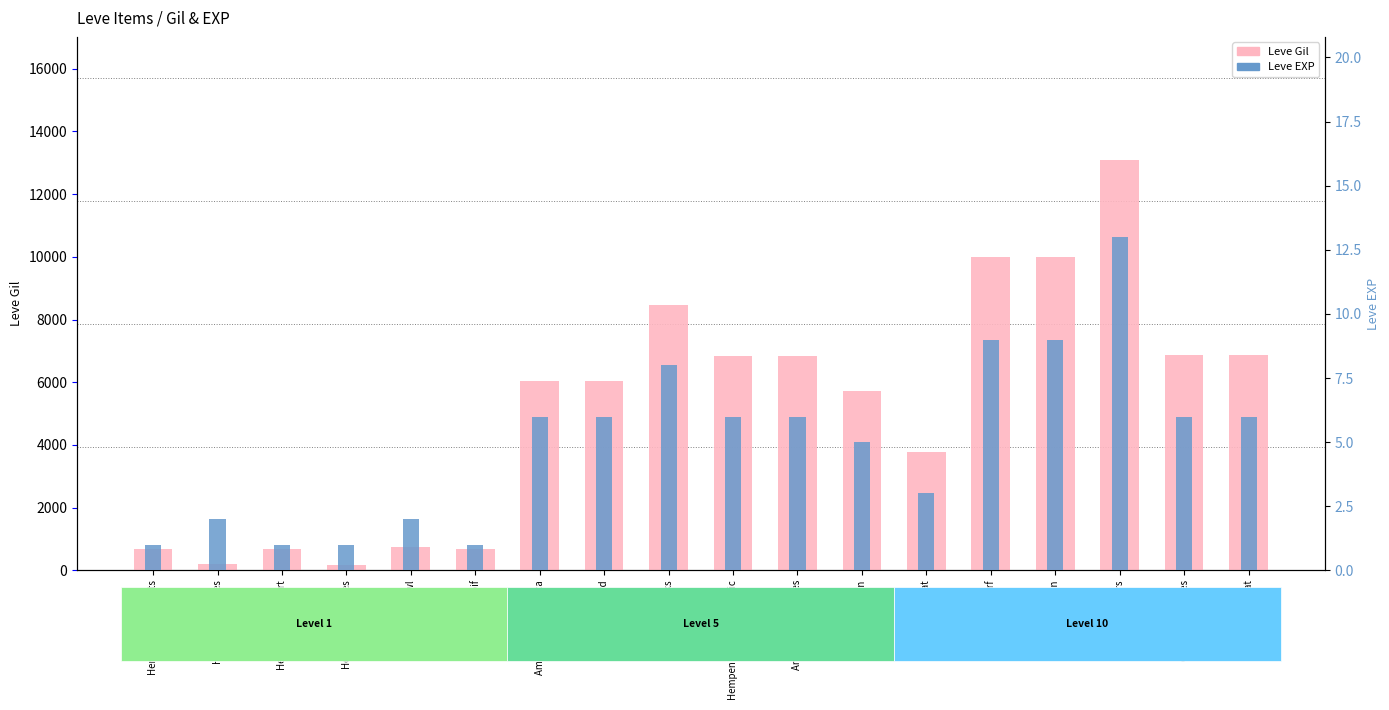

Reading left to right, what are all the values shown in this chart?

Leve Gil: 690	220	690	160	740	690	6030	6030	8460	6840	6840	5730	3780	9990	9990	13090	6880	6880
Leve EXP: 1	2	1	1	2	1	6	6	8	6	6	5	3	9	9	13	6	6